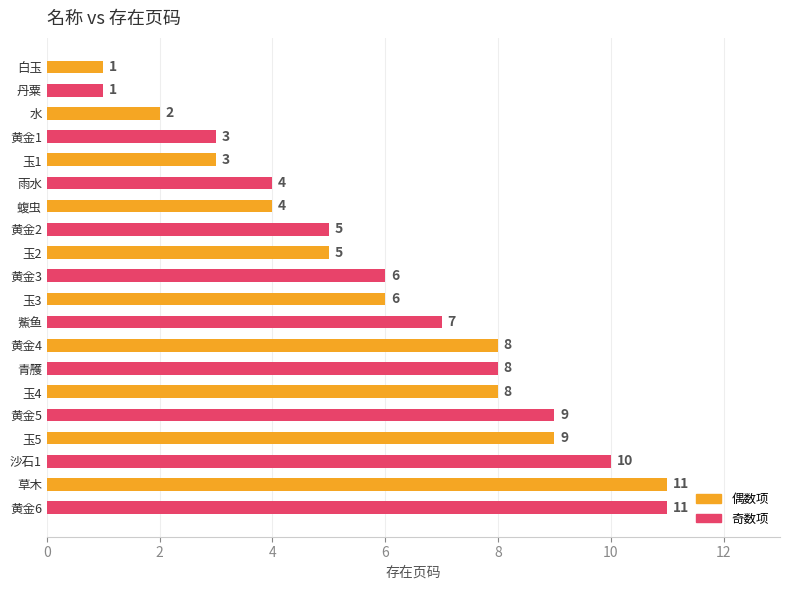

Which has a higher value, 玉2 or 玉3?

玉3